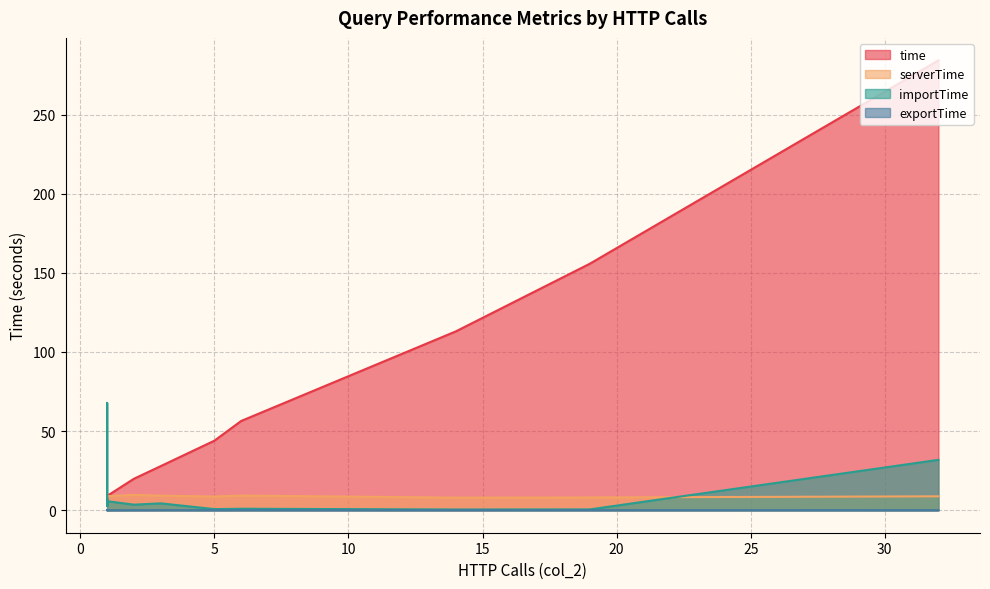

Where is serverTime nearest to the value 8?

14